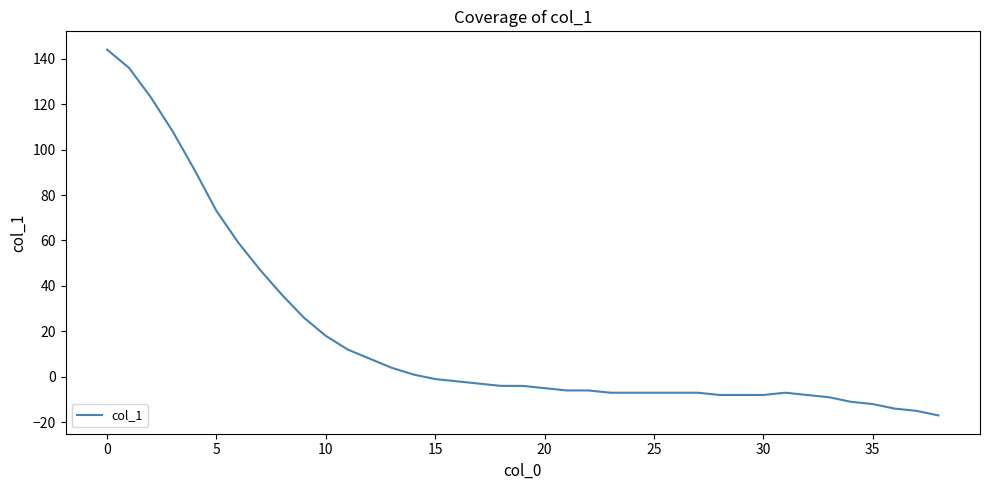

Reading left to right, list all the values displayed in this chart.

144	136	123	108	91	73	59	47	36	26	18	12	8	4	1	-1	-2	-3	-4	-4	-5	-6	-6	-7	-7	-7	-7	-7	-8	-8	-8	-7	-8	-9	-11	-12	-14	-15	-17